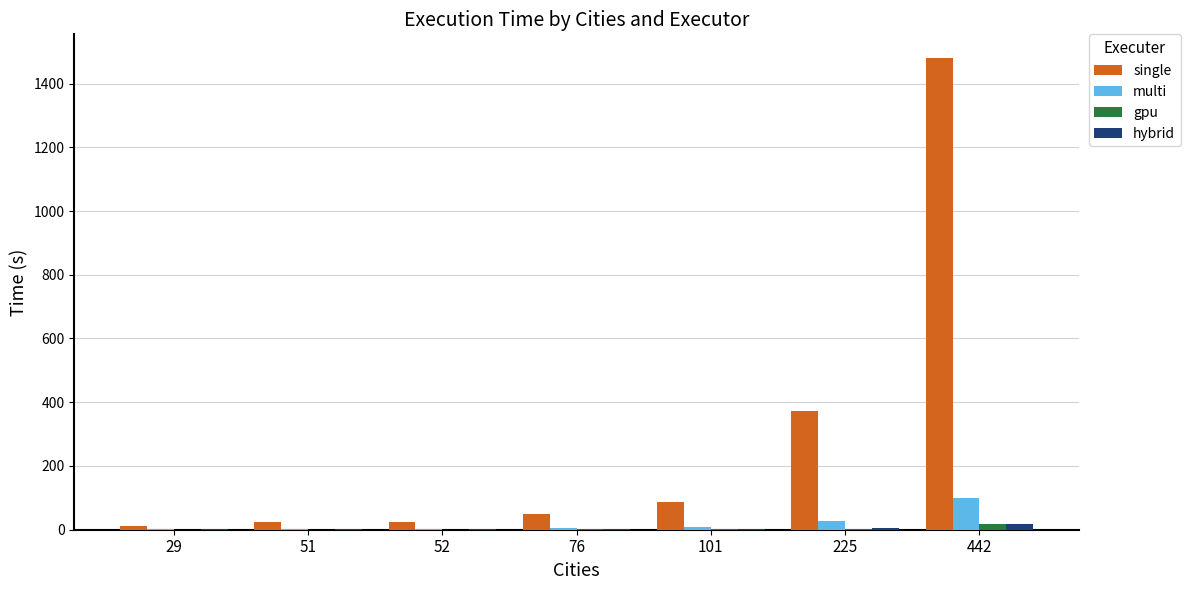

Which series has the largest total across all categories?

single